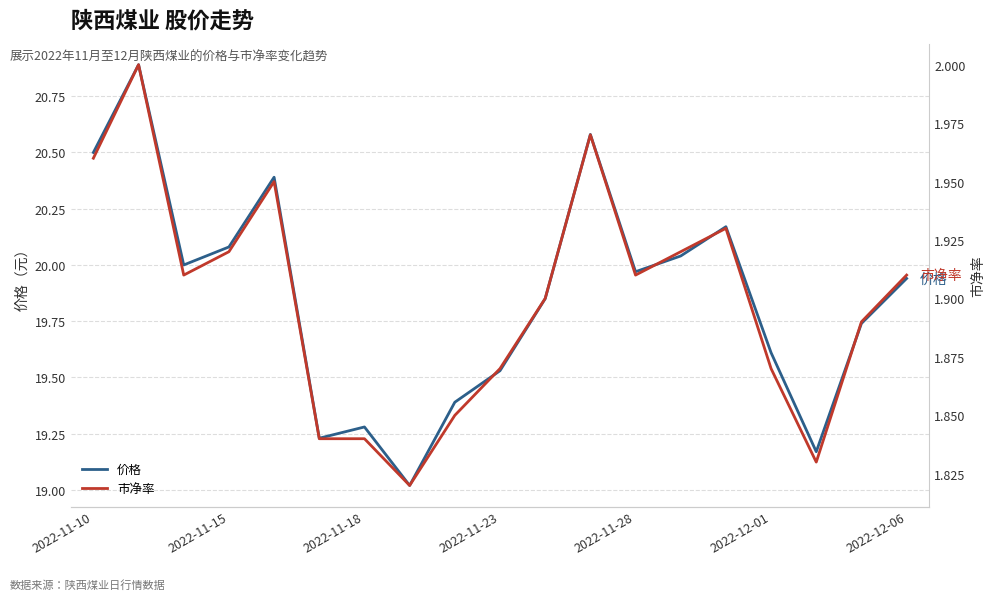

True or false: 价格 has a value of 33.4 at 2022-11-23.

False